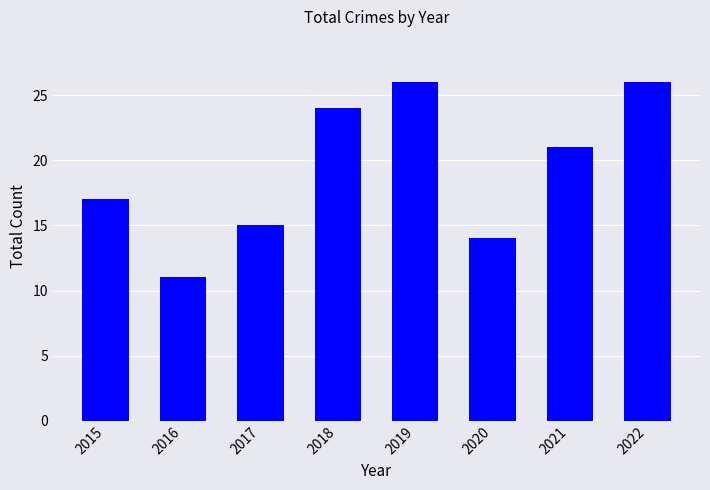

What is the minimum value shown in the chart?

11